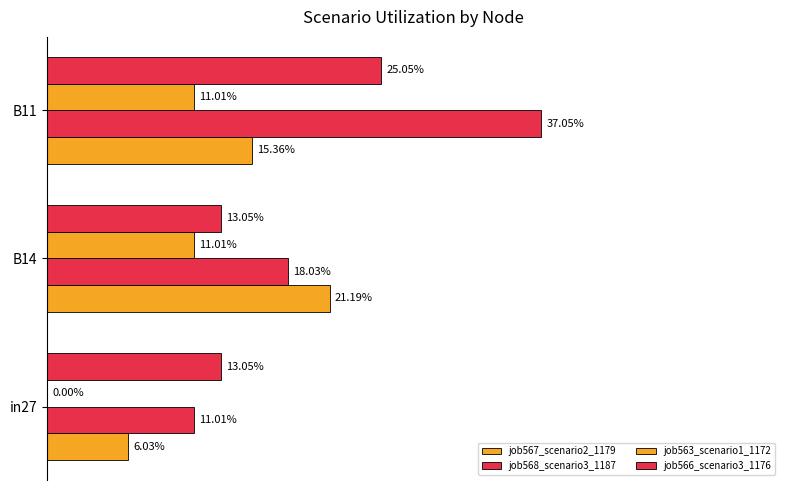

How many bars are there in total?

12